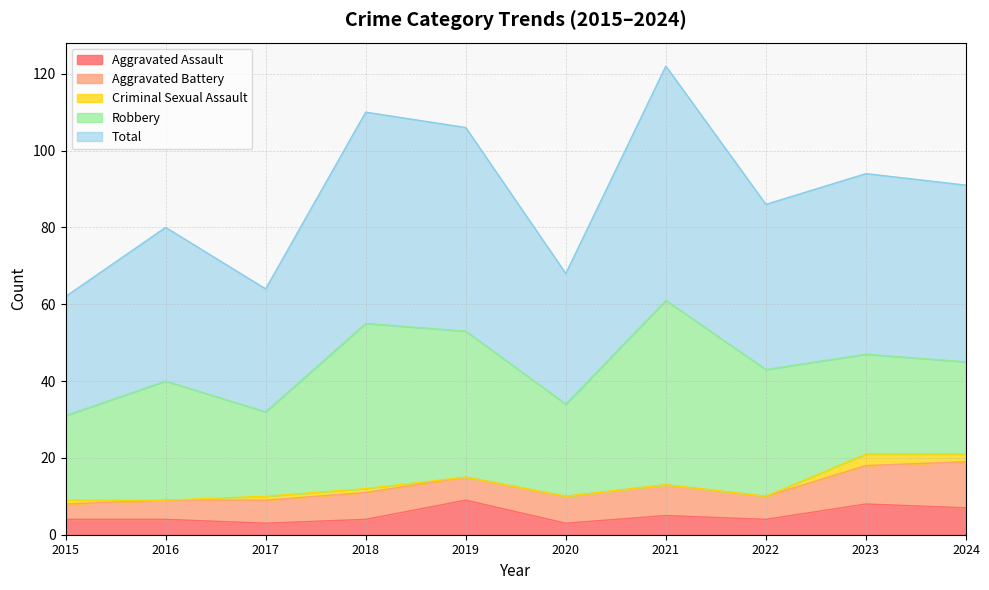

How many Aggravated Battery values are between 6 and 8?

6